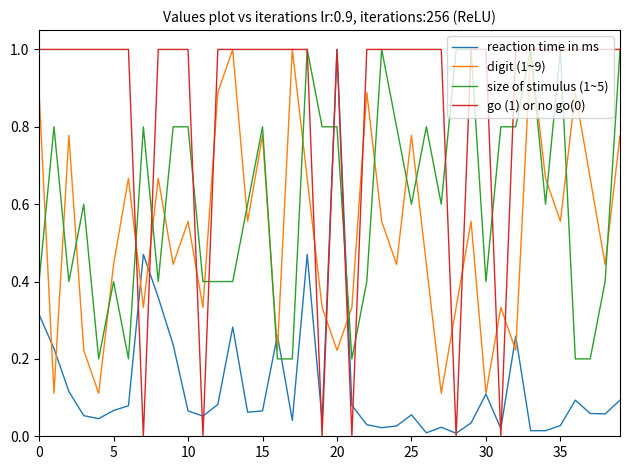

How many categories are shown in the chart?

40